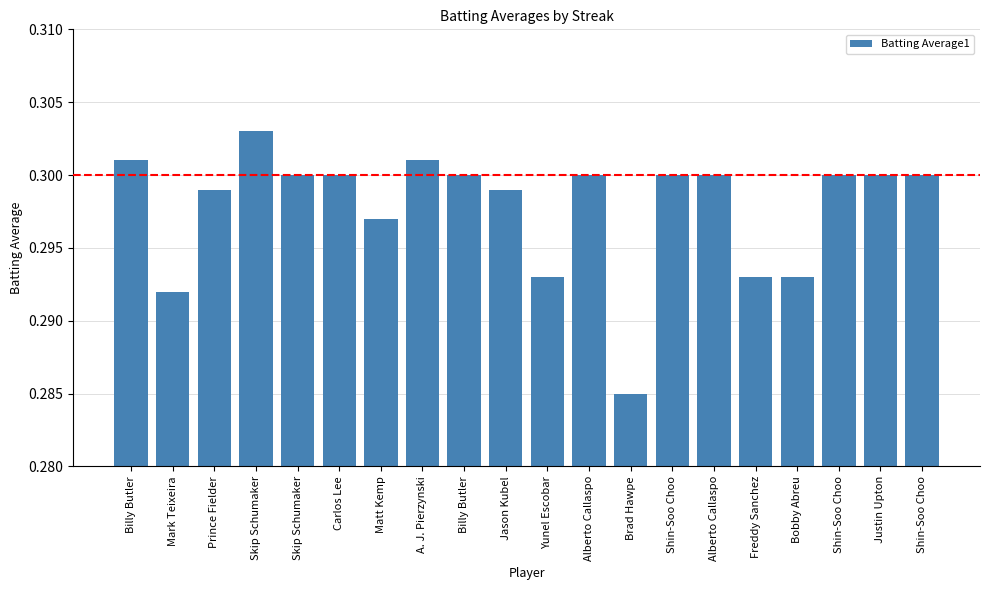

Does the chart contain any negative values?

No